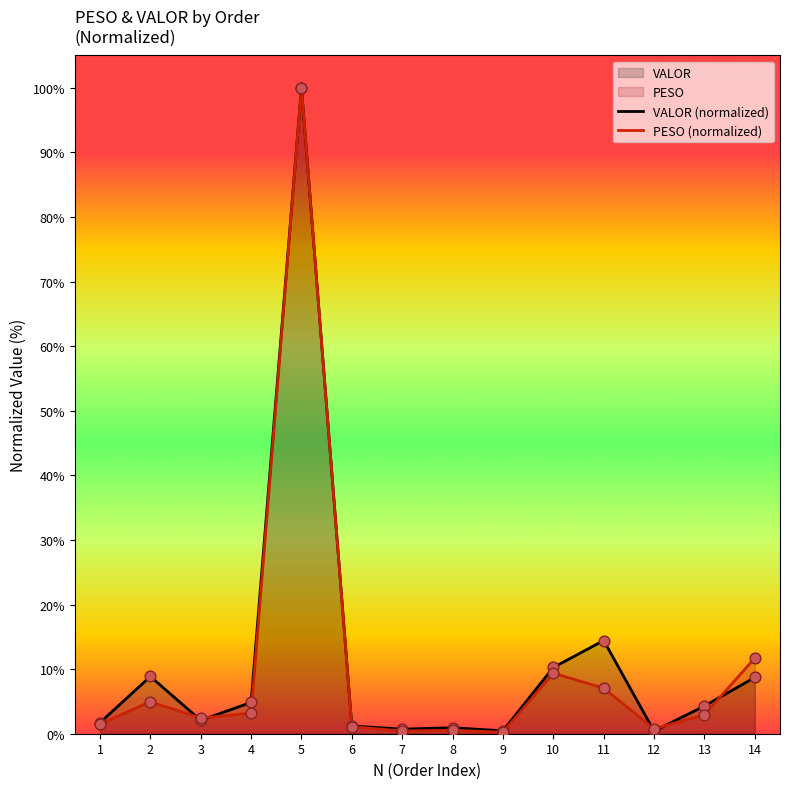

Which series has the largest total across all categories?

VALOR (normalized)